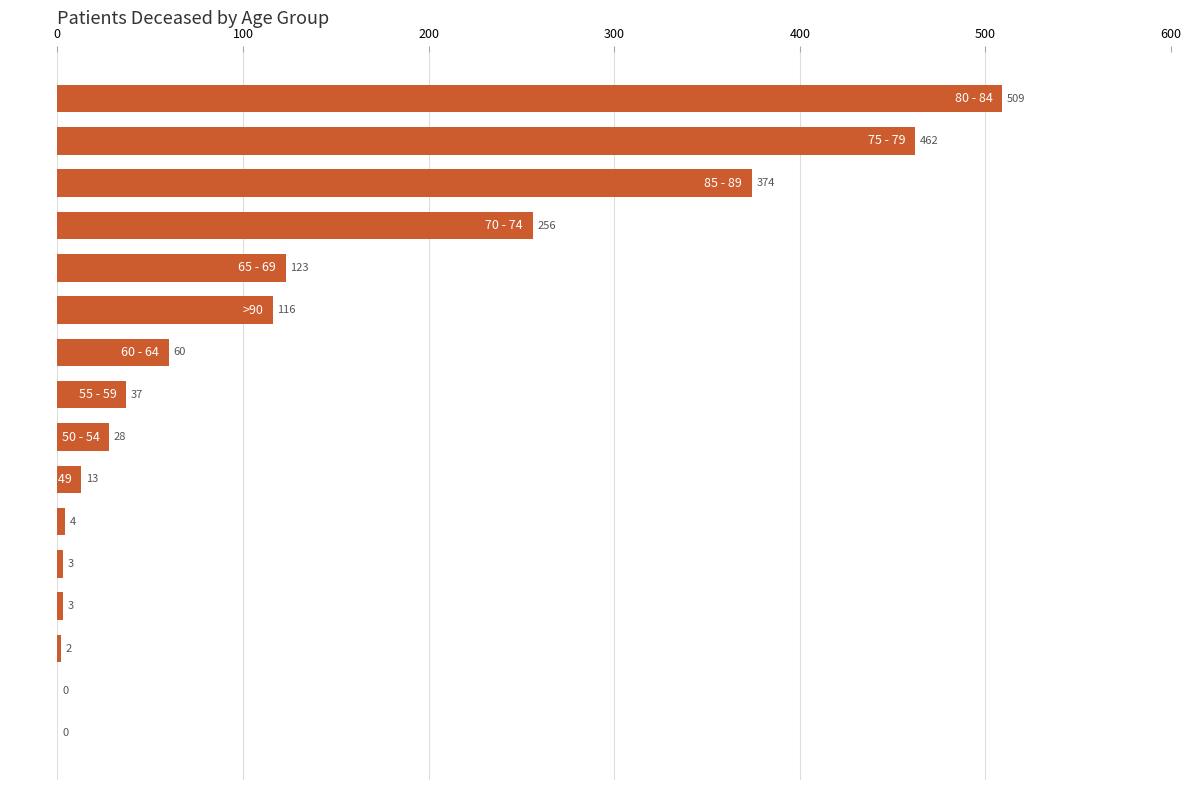

What is the greatest value displayed?

509